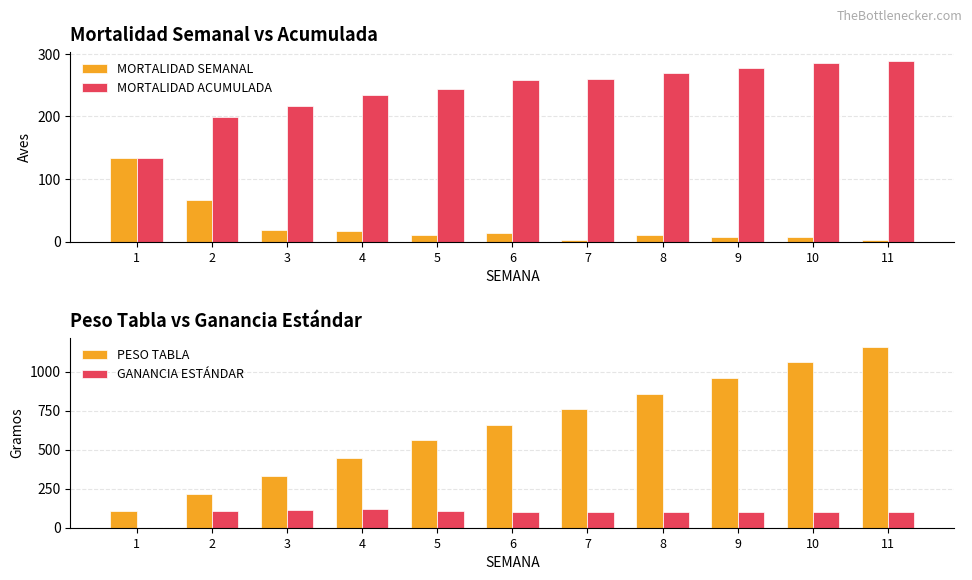

Which series has the largest total across all categories?

PESO TABLA